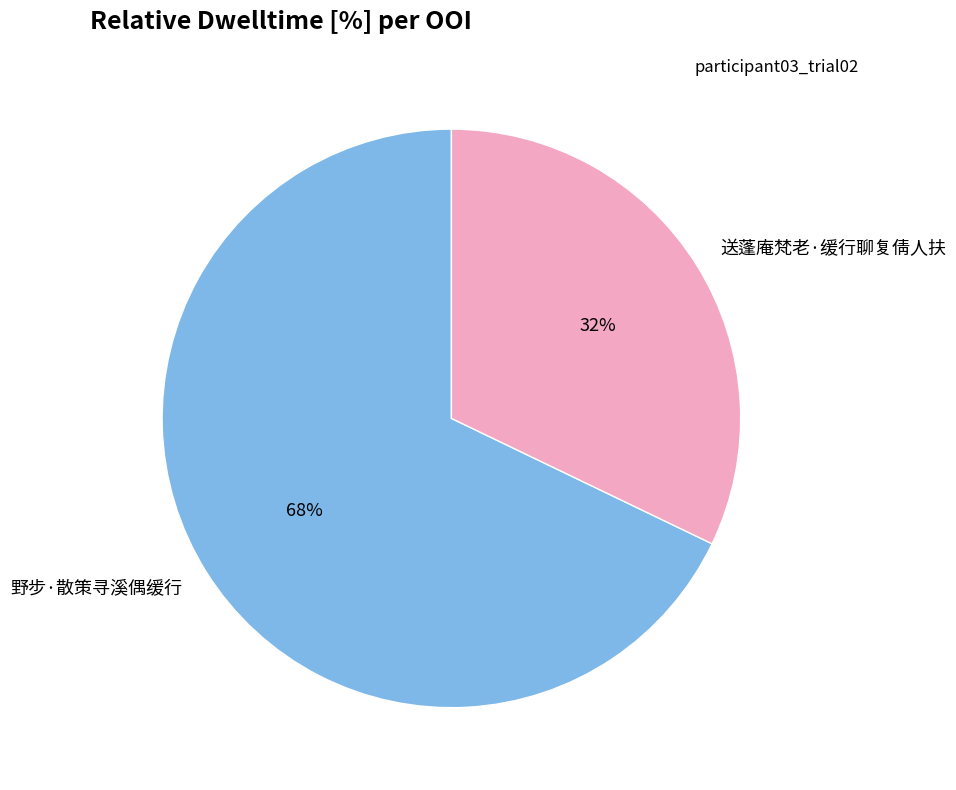

To the nearest percent, what percentage of the pie is 野步·散策寻溪偶缓行?

68%